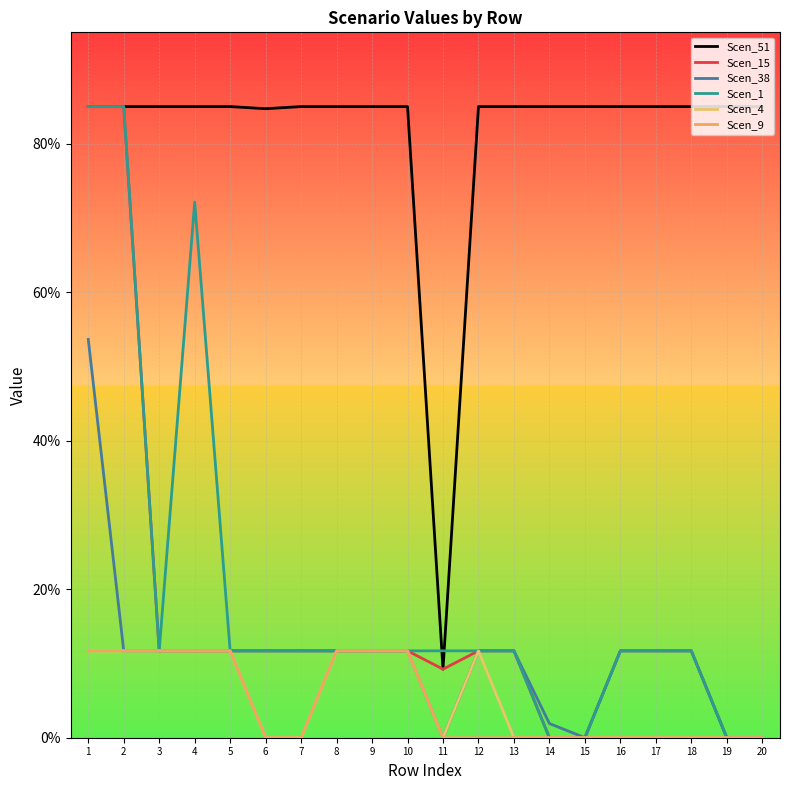

Is this an area chart (filled region under the line)?

No